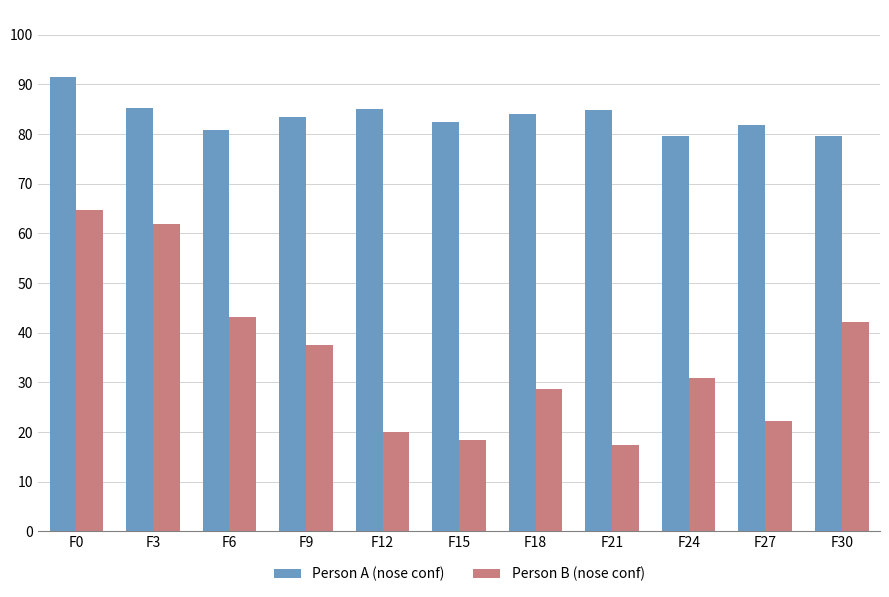

Which series has the widest spread of values?

Person B (nose conf)